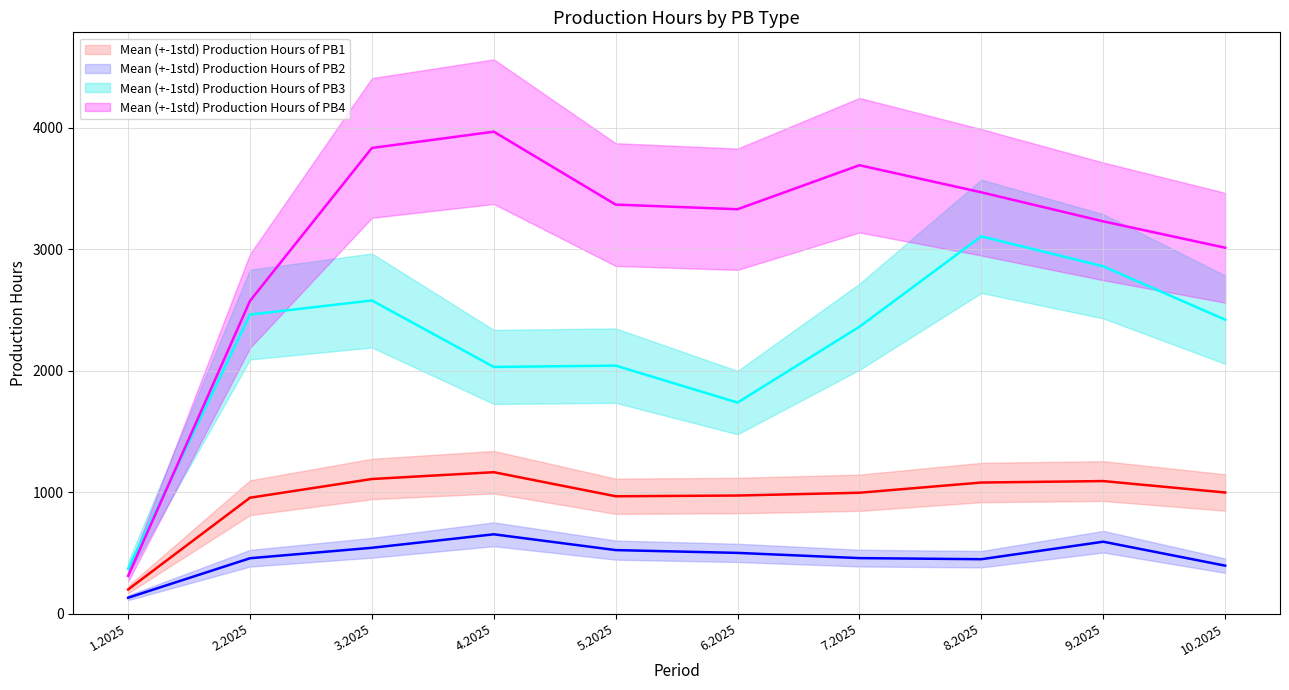

Is this an area chart (filled region under the line)?

No